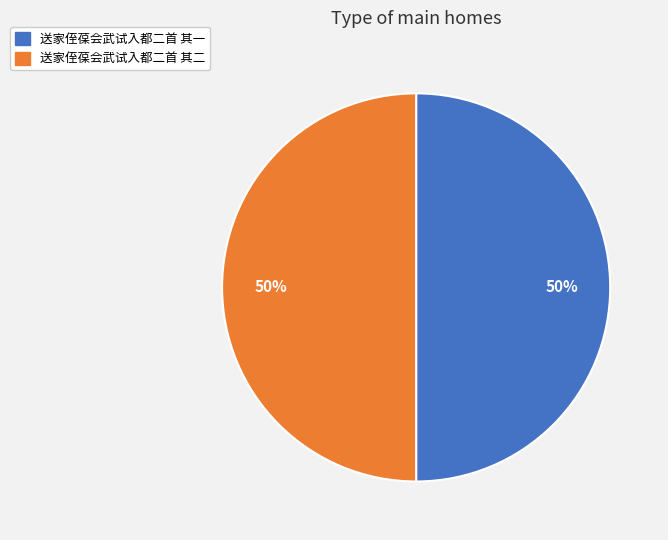

To the nearest percent, what percentage of the pie is 送家侄葆会武试入都二首 其一?

50%